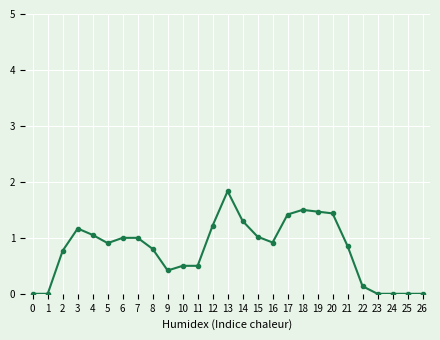

The value at 5 is 0.9. True or false?

True